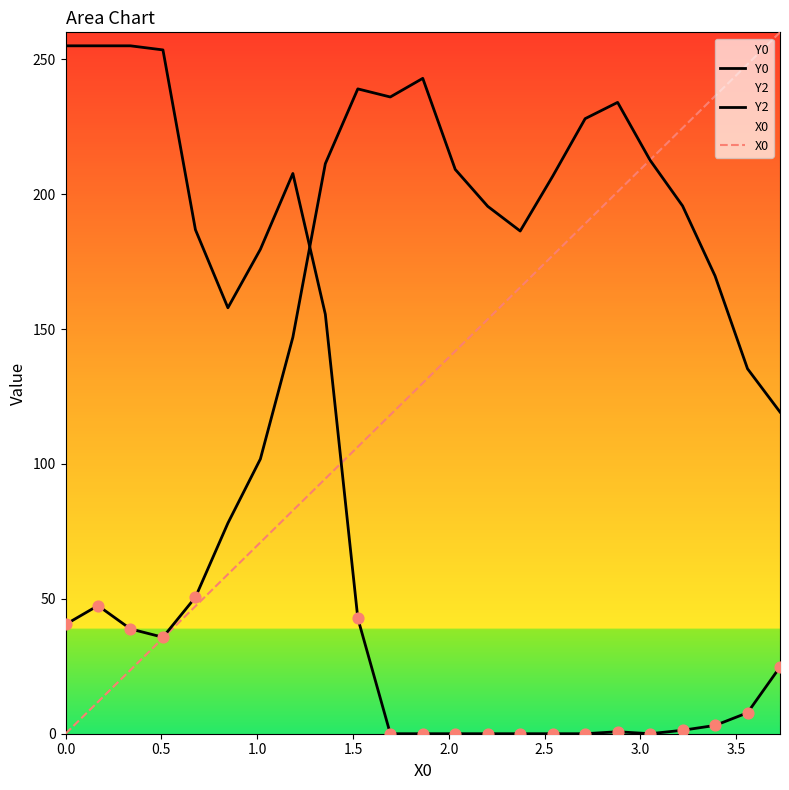

Which series has the widest spread of Y values?

X0